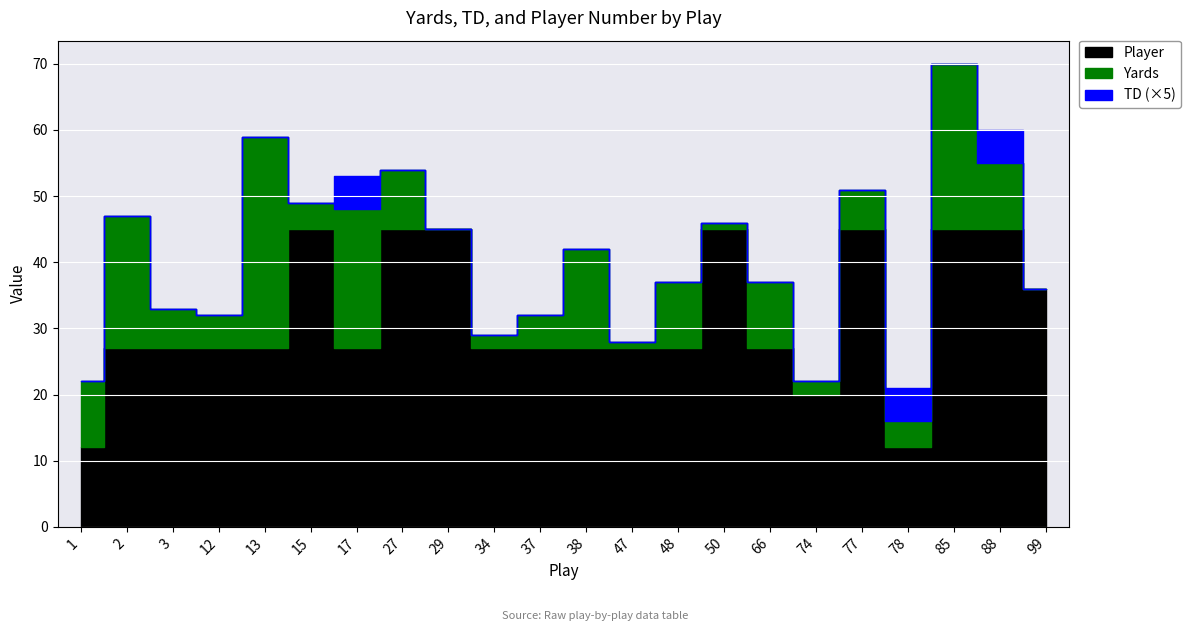

How many lines are shown in the chart?

3